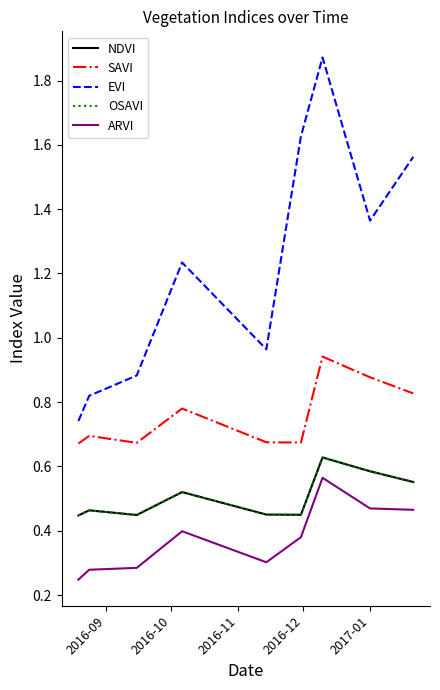

How many values in the EVI series exceed 1?

5